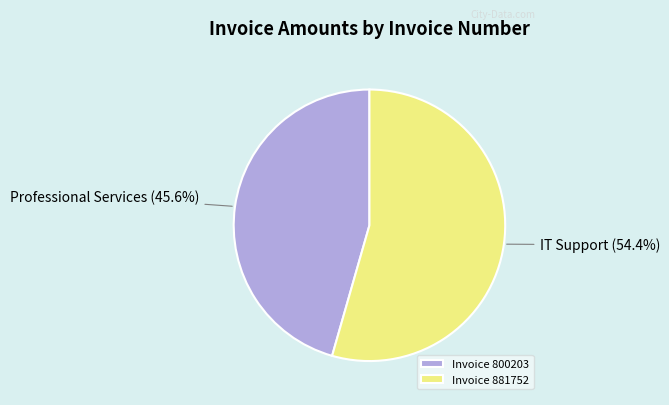

To the nearest percent, what is the difference between the largest and smallest slice percentages?

9%